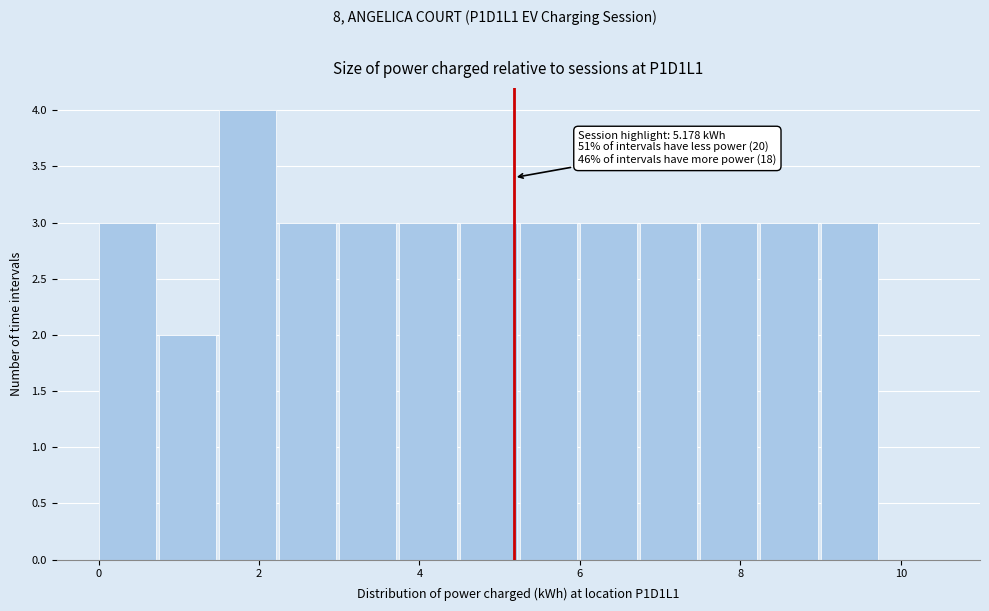

Read against the x-axis, roughly where is the centre of the tallest bar?

1.8